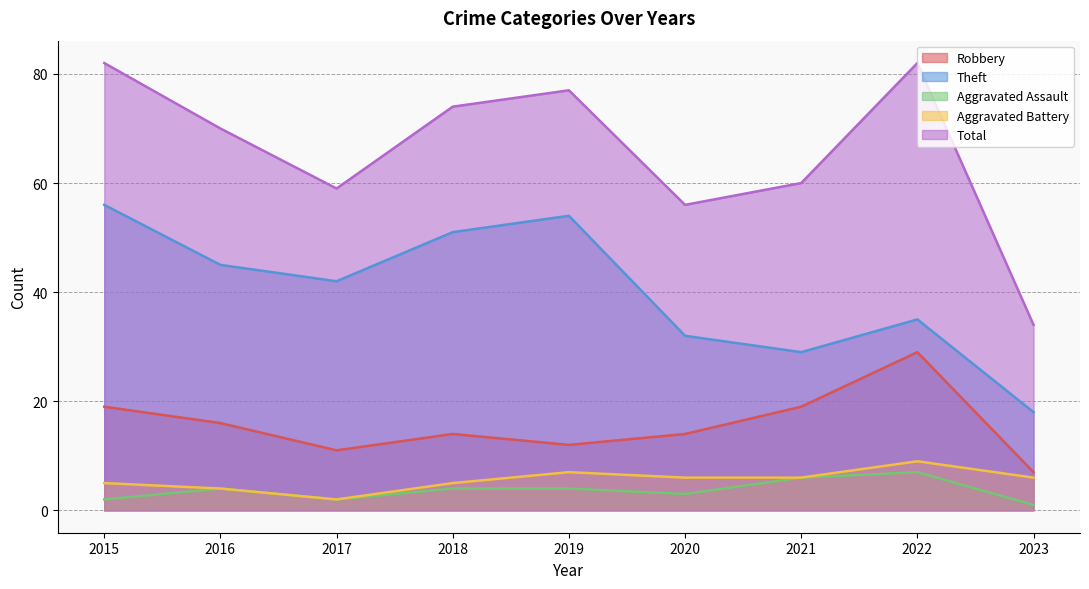

In Total, how many points are lower than both neighbors (excluding endpoints)?

2